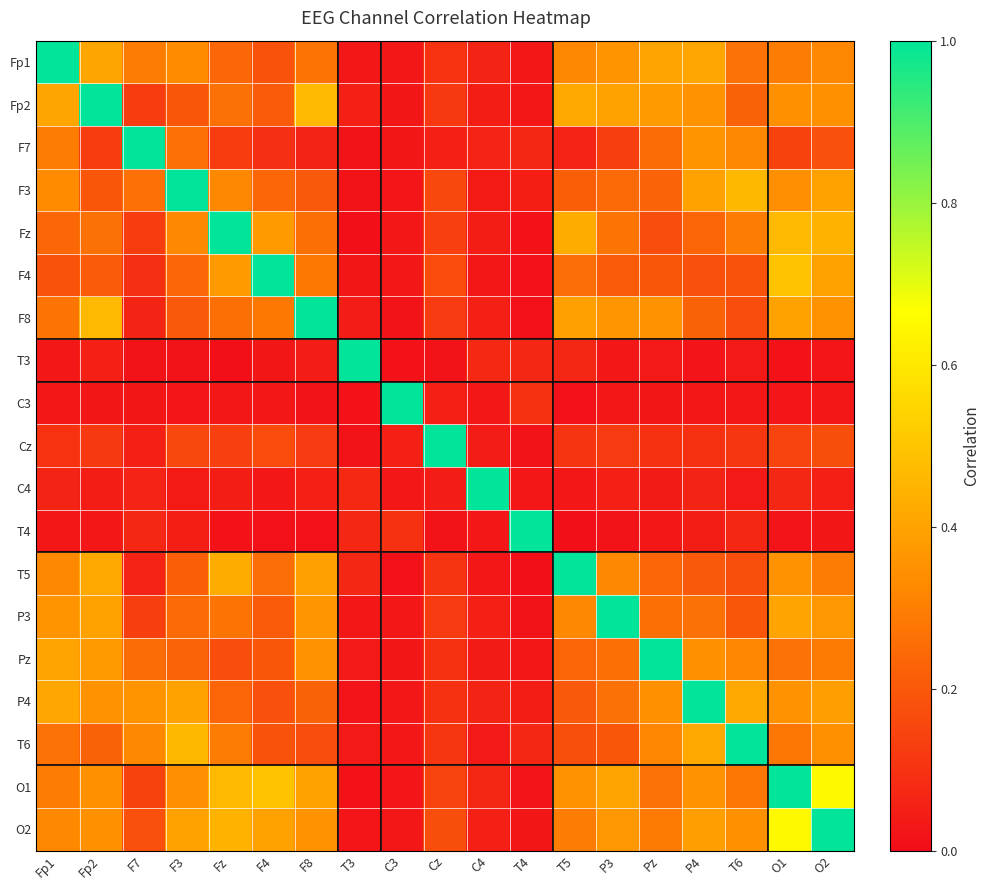

Reading left to right, what are all the values shown in this chart?

Fp1: Fp1=1.0	Fp2=0.4	F7=0.3	F3=0.3	Fz=0.2	F4=0.2	F8=0.3	T3=0.0	C3=0.0	Cz=0.1	C4=0.1	T4=0.0	T5=0.3	P3=0.4	Pz=0.4	P4=0.4	T6=0.3	O1=0.3	O2=0.3
Fp2: Fp1=0.4	Fp2=1.0	F7=0.1	F3=0.2	Fz=0.3	F4=0.2	F8=0.5	T3=0.1	C3=0.0	Cz=0.1	C4=0.0	T4=0.0	T5=0.4	P3=0.4	Pz=0.4	P4=0.4	T6=0.2	O1=0.3	O2=0.3
F7: Fp1=0.3	Fp2=0.1	F7=1.0	F3=0.3	Fz=0.1	F4=0.1	F8=0.1	T3=0.0	C3=0.0	Cz=0.1	C4=0.1	T4=0.1	T5=0.1	P3=0.1	Pz=0.2	P4=0.4	T6=0.3	O1=0.1	O2=0.2
F3: Fp1=0.3	Fp2=0.2	F7=0.3	F3=1.0	Fz=0.3	F4=0.2	F8=0.2	T3=0.0	C3=0.0	Cz=0.2	C4=0.0	T4=0.0	T5=0.2	P3=0.2	Pz=0.2	P4=0.4	T6=0.5	O1=0.3	O2=0.4
Fz: Fp1=0.2	Fp2=0.3	F7=0.1	F3=0.3	Fz=1.0	F4=0.4	F8=0.3	T3=0.0	C3=0.0	Cz=0.1	C4=0.0	T4=0.0	T5=0.4	P3=0.3	Pz=0.2	P4=0.2	T6=0.3	O1=0.5	O2=0.4
F4: Fp1=0.2	Fp2=0.2	F7=0.1	F3=0.2	Fz=0.4	F4=1.0	F8=0.3	T3=0.0	C3=0.0	Cz=0.2	C4=0.0	T4=0.0	T5=0.3	P3=0.2	Pz=0.2	P4=0.2	T6=0.2	O1=0.5	O2=0.4
F8: Fp1=0.3	Fp2=0.5	F7=0.1	F3=0.2	Fz=0.3	F4=0.3	F8=1.0	T3=0.0	C3=0.0	Cz=0.1	C4=0.1	T4=0.0	T5=0.4	P3=0.4	Pz=0.4	P4=0.2	T6=0.2	O1=0.4	O2=0.4
T3: Fp1=0.0	Fp2=0.1	F7=0.0	F3=0.0	Fz=0.0	F4=0.0	F8=0.0	T3=1.0	C3=0.0	Cz=0.0	C4=0.1	T4=0.1	T5=0.1	P3=0.0	Pz=0.0	P4=0.0	T6=0.0	O1=0.0	O2=0.0
C3: Fp1=0.0	Fp2=0.0	F7=0.0	F3=0.0	Fz=0.0	F4=0.0	F8=0.0	T3=0.0	C3=1.0	Cz=0.1	C4=0.0	T4=0.1	T5=0.0	P3=0.0	Pz=0.0	P4=0.0	T6=0.0	O1=0.0	O2=0.0
Cz: Fp1=0.1	Fp2=0.1	F7=0.1	F3=0.2	Fz=0.1	F4=0.2	F8=0.1	T3=0.0	C3=0.1	Cz=1.0	C4=0.0	T4=0.0	T5=0.1	P3=0.1	Pz=0.1	P4=0.1	T6=0.1	O1=0.1	O2=0.2
C4: Fp1=0.1	Fp2=0.0	F7=0.1	F3=0.0	Fz=0.0	F4=0.0	F8=0.1	T3=0.1	C3=0.0	Cz=0.0	C4=1.0	T4=0.0	T5=0.0	P3=0.1	Pz=0.0	P4=0.1	T6=0.0	O1=0.1	O2=0.1
T4: Fp1=0.0	Fp2=0.0	F7=0.1	F3=0.0	Fz=0.0	F4=0.0	F8=0.0	T3=0.1	C3=0.1	Cz=0.0	C4=0.0	T4=1.0	T5=0.0	P3=0.0	Pz=0.0	P4=0.0	T6=0.1	O1=0.0	O2=0.0
T5: Fp1=0.3	Fp2=0.4	F7=0.1	F3=0.2	Fz=0.4	F4=0.3	F8=0.4	T3=0.1	C3=0.0	Cz=0.1	C4=0.0	T4=0.0	T5=1.0	P3=0.3	Pz=0.2	P4=0.2	T6=0.2	O1=0.4	O2=0.3
P3: Fp1=0.4	Fp2=0.4	F7=0.1	F3=0.2	Fz=0.3	F4=0.2	F8=0.4	T3=0.0	C3=0.0	Cz=0.1	C4=0.1	T4=0.0	T5=0.3	P3=1.0	Pz=0.3	P4=0.3	T6=0.2	O1=0.4	O2=0.4
Pz: Fp1=0.4	Fp2=0.4	F7=0.2	F3=0.2	Fz=0.2	F4=0.2	F8=0.4	T3=0.0	C3=0.0	Cz=0.1	C4=0.0	T4=0.0	T5=0.2	P3=0.3	Pz=1.0	P4=0.3	T6=0.3	O1=0.3	O2=0.3
P4: Fp1=0.4	Fp2=0.4	F7=0.4	F3=0.4	Fz=0.2	F4=0.2	F8=0.2	T3=0.0	C3=0.0	Cz=0.1	C4=0.1	T4=0.0	T5=0.2	P3=0.3	Pz=0.3	P4=1.0	T6=0.4	O1=0.4	O2=0.4
T6: Fp1=0.3	Fp2=0.2	F7=0.3	F3=0.5	Fz=0.3	F4=0.2	F8=0.2	T3=0.0	C3=0.0	Cz=0.1	C4=0.0	T4=0.1	T5=0.2	P3=0.2	Pz=0.3	P4=0.4	T6=1.0	O1=0.3	O2=0.3
O1: Fp1=0.3	Fp2=0.3	F7=0.1	F3=0.3	Fz=0.5	F4=0.5	F8=0.4	T3=0.0	C3=0.0	Cz=0.1	C4=0.1	T4=0.0	T5=0.4	P3=0.4	Pz=0.3	P4=0.4	T6=0.3	O1=1.0	O2=0.7
O2: Fp1=0.3	Fp2=0.3	F7=0.2	F3=0.4	Fz=0.4	F4=0.4	F8=0.4	T3=0.0	C3=0.0	Cz=0.2	C4=0.1	T4=0.0	T5=0.3	P3=0.4	Pz=0.3	P4=0.4	T6=0.3	O1=0.7	O2=1.0